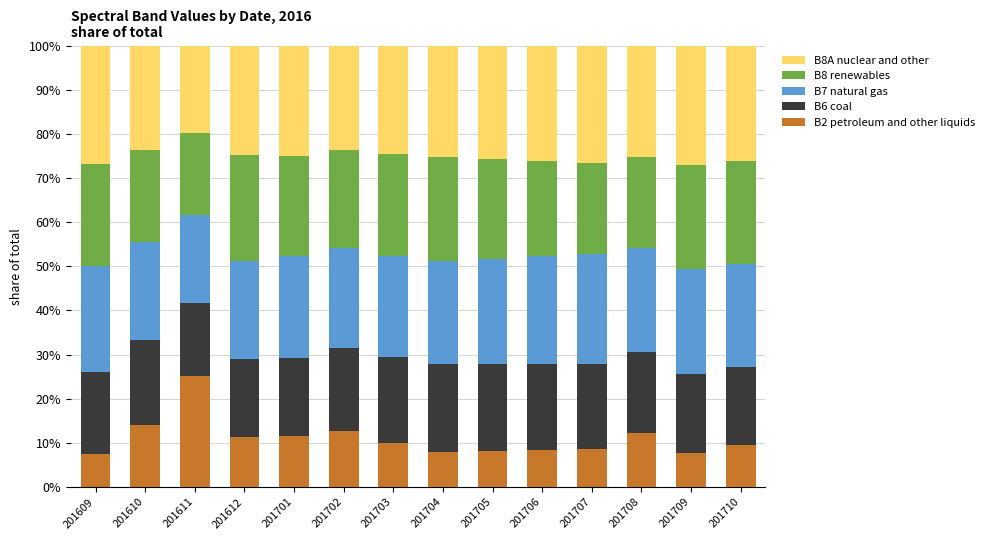

What is the total value across all series at 201707?

100.0